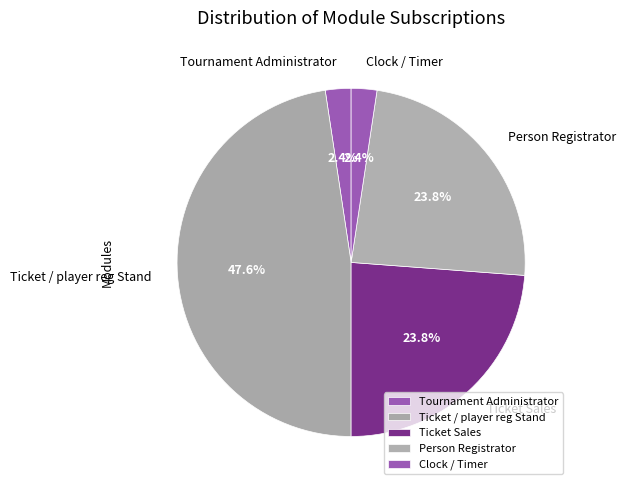

Which slice is the largest?

Ticket / player reg Stand